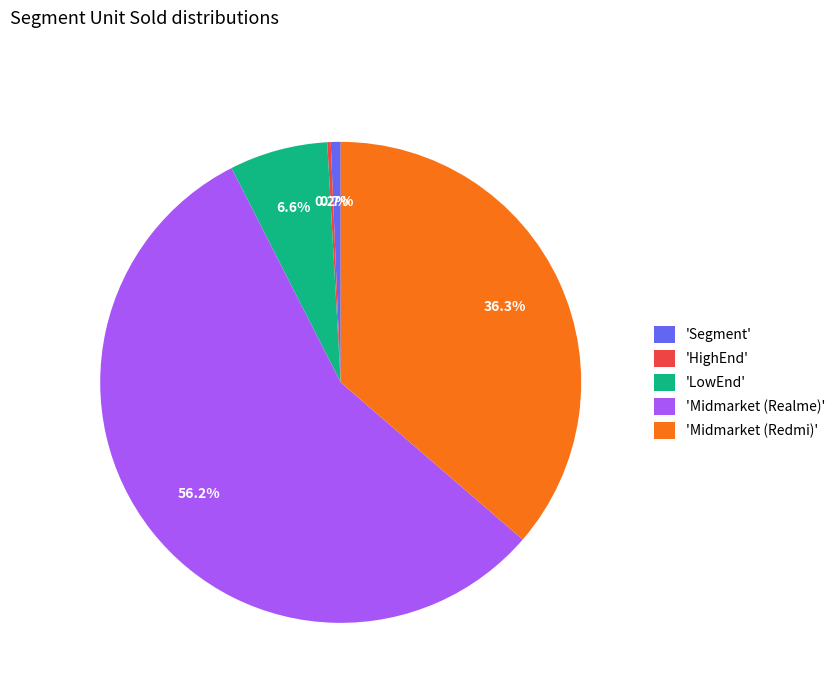

What percentage do 'Segment' and 'Midmarket (Redmi)' together represent?

37.0%